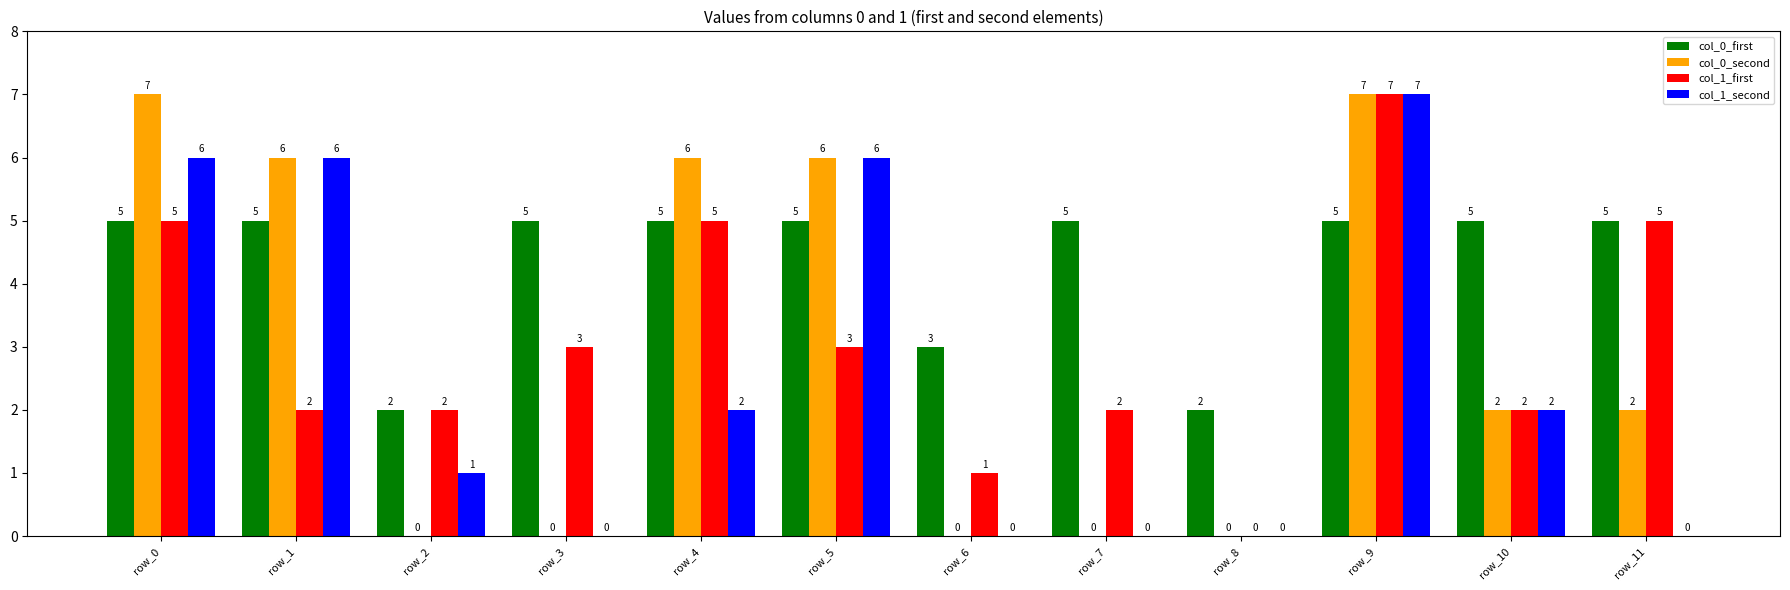

Count the number of categories in the chart.

12